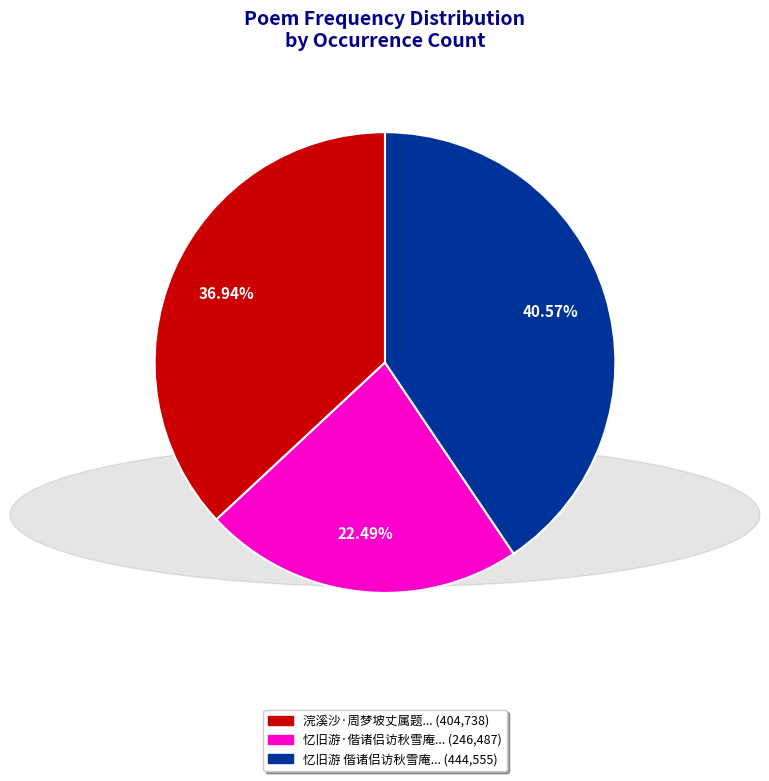

Is there any slice that represents more than half of the pie?

No